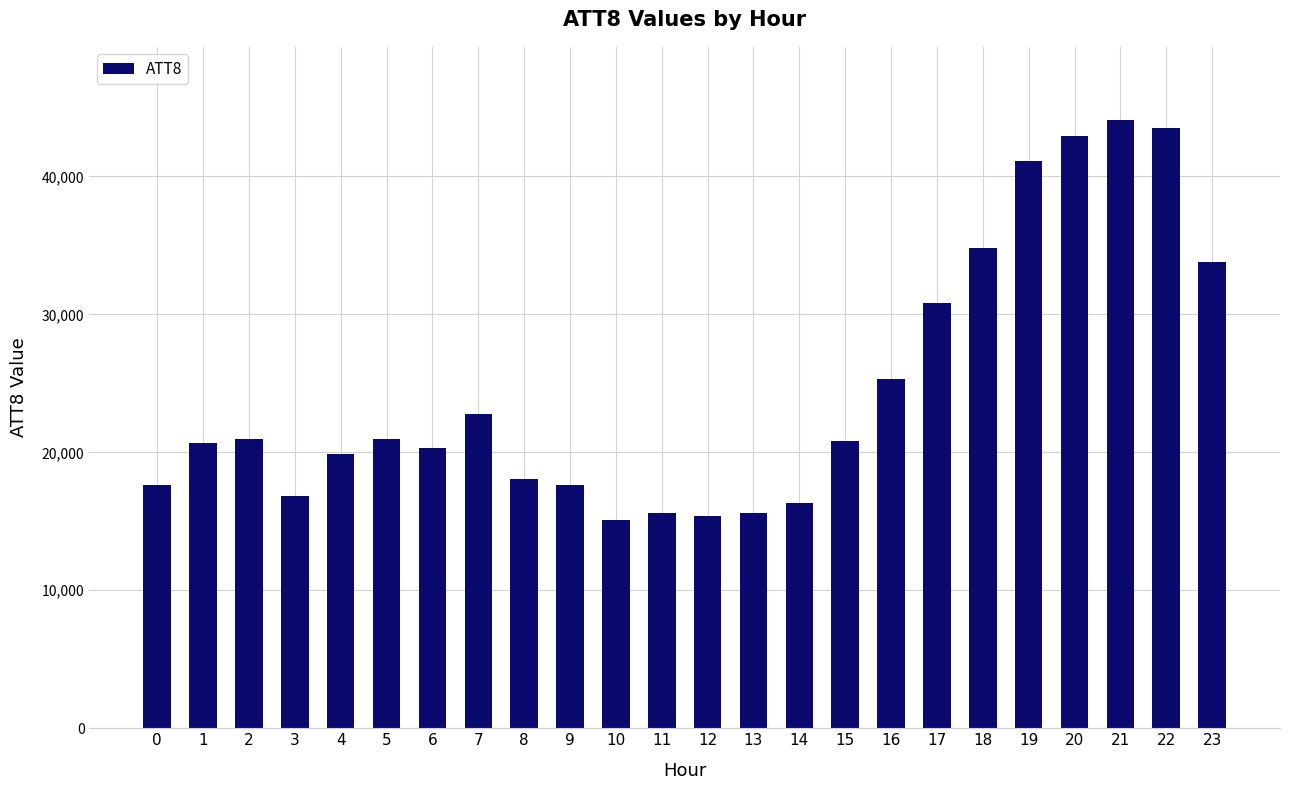

The chart shows a value of 7173 at 1. True or false?

False